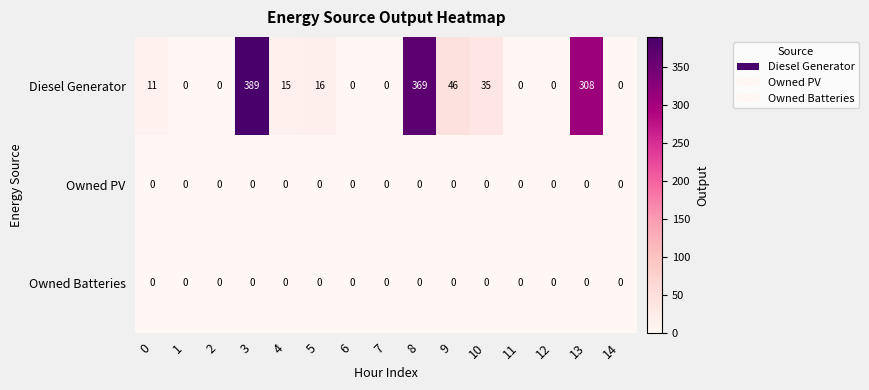

What is the difference between the Diesel Generator values at 0 and 4?

4